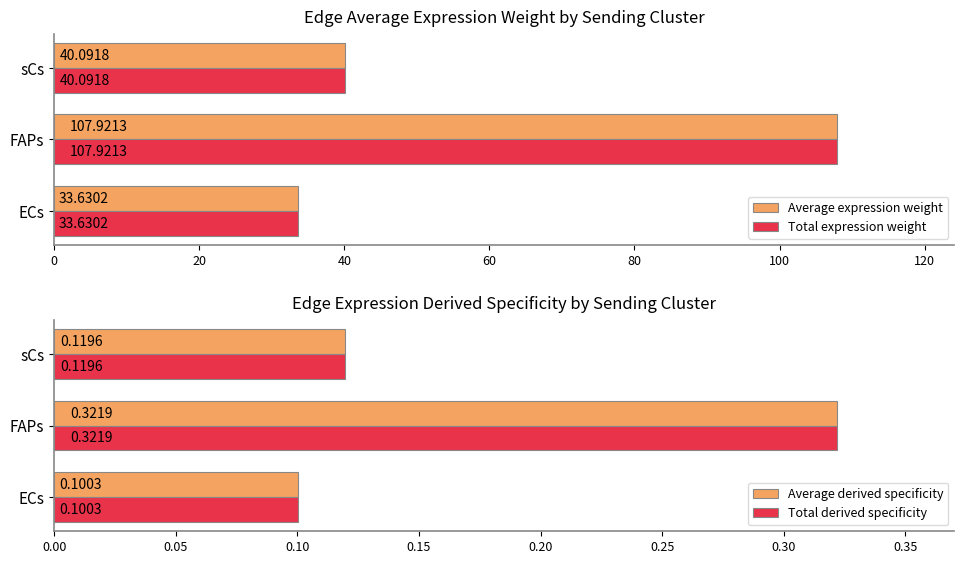

Which series has the largest total across all categories?

Average expression weight